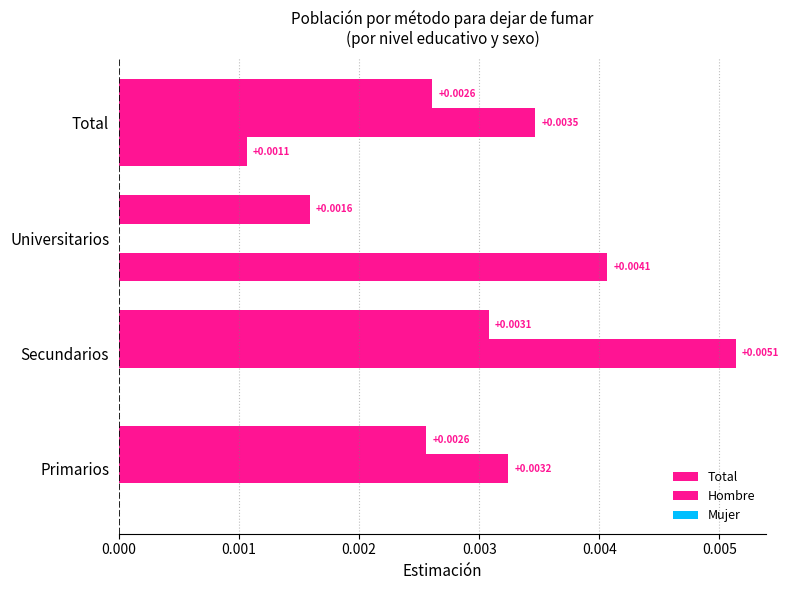

How many categories are shown in the chart?

4